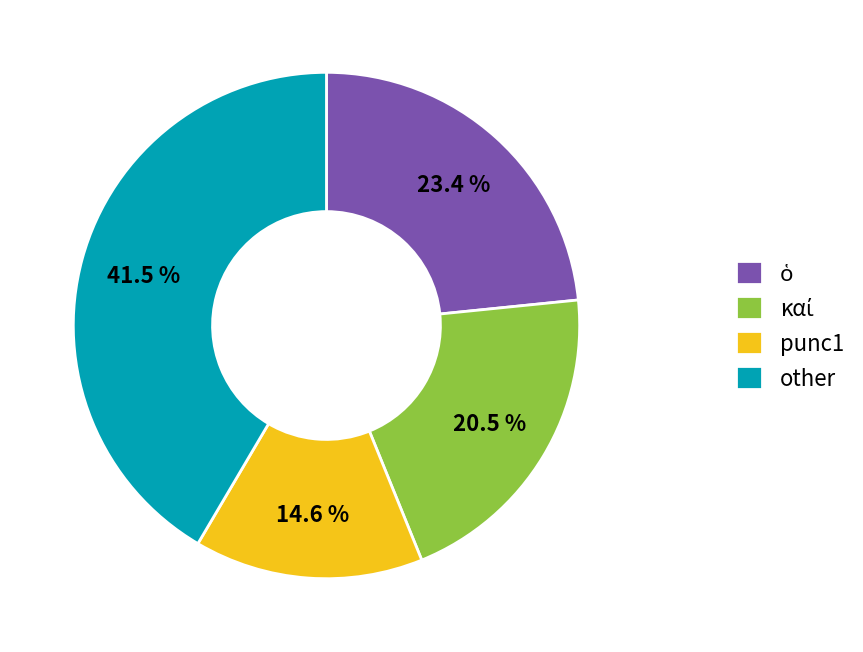

Is the sum of other and punc1 greater than half?

Yes